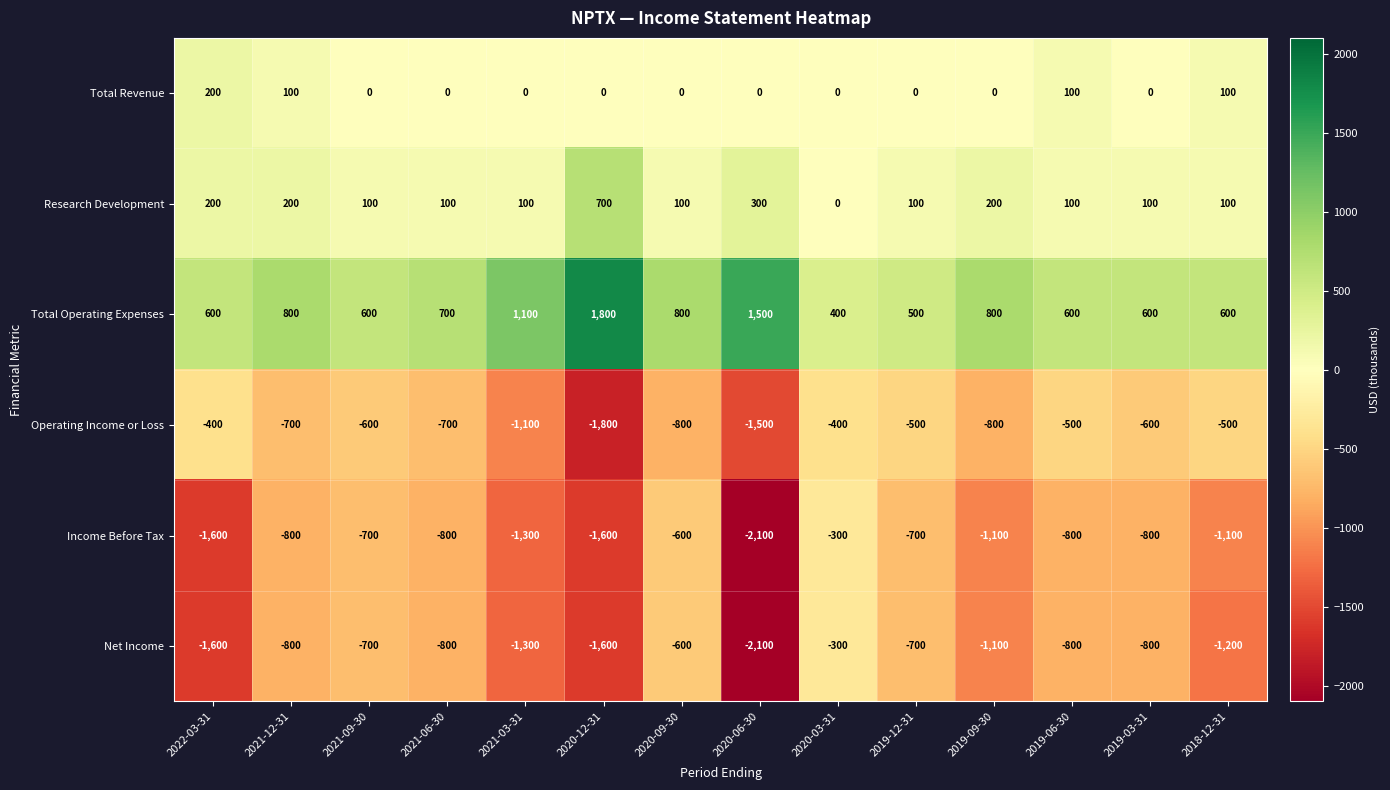

At which label does Research Development first exceed 100?

2022-03-31